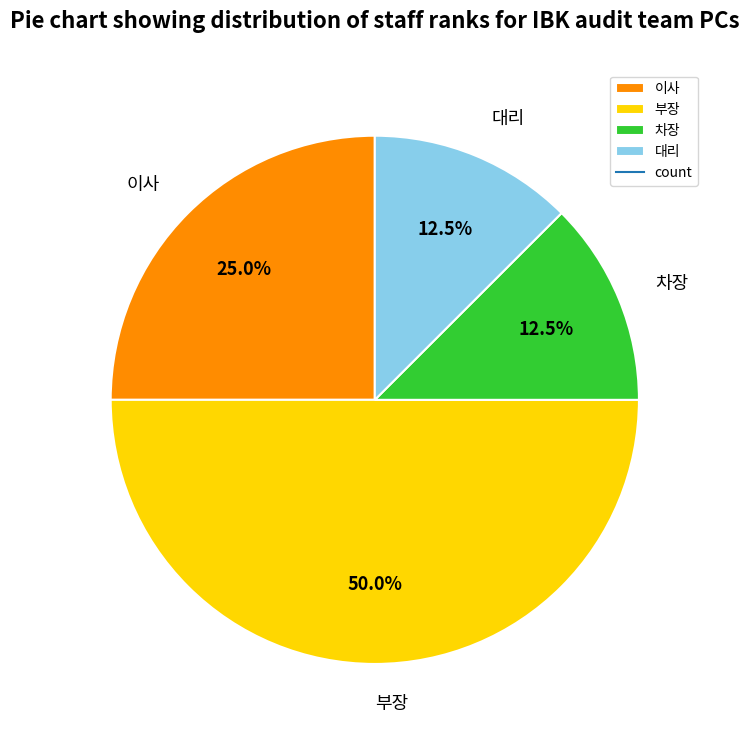

Which has a higher value, 이사 or 차장?

이사